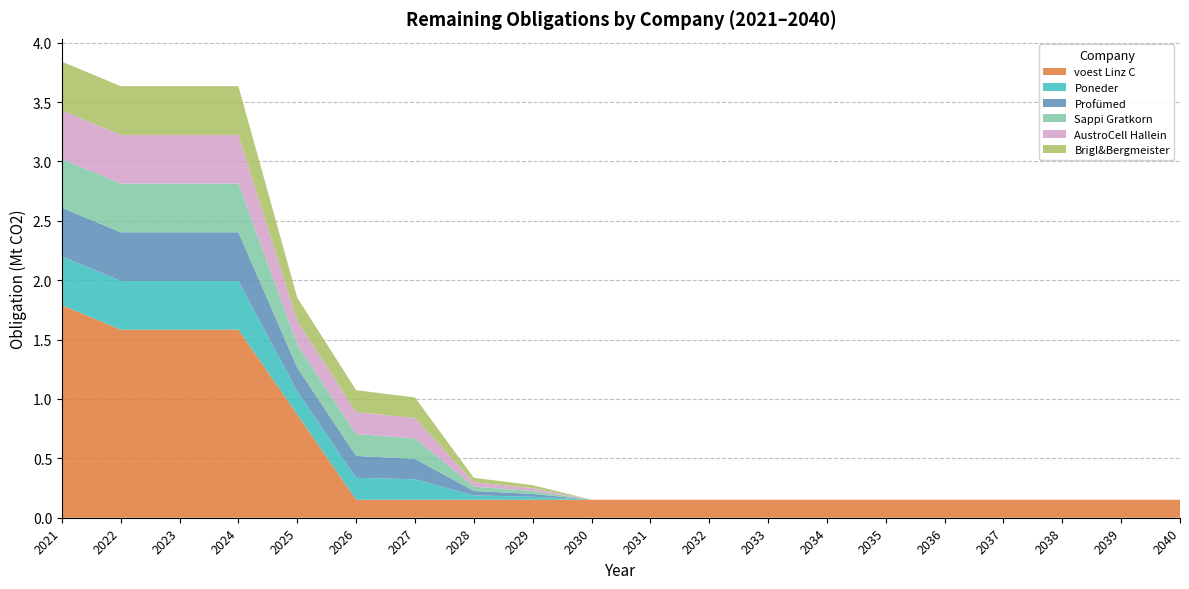

Reading left to right, extract all data points from this chart.

voest Linz C: 2021=1.8	2022=1.6	2023=1.6	2024=1.6	2025=0.9	2026=0.2	2027=0.2	2028=0.2	2029=0.2	2030=0.2	2031=0.2	2032=0.2	2033=0.2	2034=0.2	2035=0.2	2036=0.2	2037=0.2	2038=0.2	2039=0.2	2040=0.2
Poneder: 2021=0.4	2022=0.4	2023=0.4	2024=0.4	2025=0.2	2026=0.2	2027=0.2	2028=0.0	2029=0.0	2030=0.0	2031=0.0	2032=0.0	2033=0.0	2034=0.0	2035=0.0	2036=0.0	2037=0.0	2038=0.0	2039=0.0	2040=0.0
Profümed: 2021=0.4	2022=0.4	2023=0.4	2024=0.4	2025=0.2	2026=0.2	2027=0.2	2028=0.0	2029=0.0	2030=0.0	2031=0.0	2032=0.0	2033=0.0	2034=0.0	2035=0.0	2036=0.0	2037=0.0	2038=0.0	2039=0.0	2040=0.0
Sappi Gratkorn: 2021=0.4	2022=0.4	2023=0.4	2024=0.4	2025=0.2	2026=0.2	2027=0.2	2028=0.0	2029=0.0	2030=0.0	2031=0.0	2032=0.0	2033=0.0	2034=0.0	2035=0.0	2036=0.0	2037=0.0	2038=0.0	2039=0.0	2040=0.0
AustroCell Hallein: 2021=0.4	2022=0.4	2023=0.4	2024=0.4	2025=0.2	2026=0.2	2027=0.2	2028=0.0	2029=0.0	2030=0.0	2031=0.0	2032=0.0	2033=0.0	2034=0.0	2035=0.0	2036=0.0	2037=0.0	2038=0.0	2039=0.0	2040=0.0
Brigl&Bergmeister: 2021=0.4	2022=0.4	2023=0.4	2024=0.4	2025=0.2	2026=0.2	2027=0.2	2028=0.0	2029=0.0	2030=0.0	2031=0.0	2032=0.0	2033=0.0	2034=0.0	2035=0.0	2036=0.0	2037=0.0	2038=0.0	2039=0.0	2040=0.0